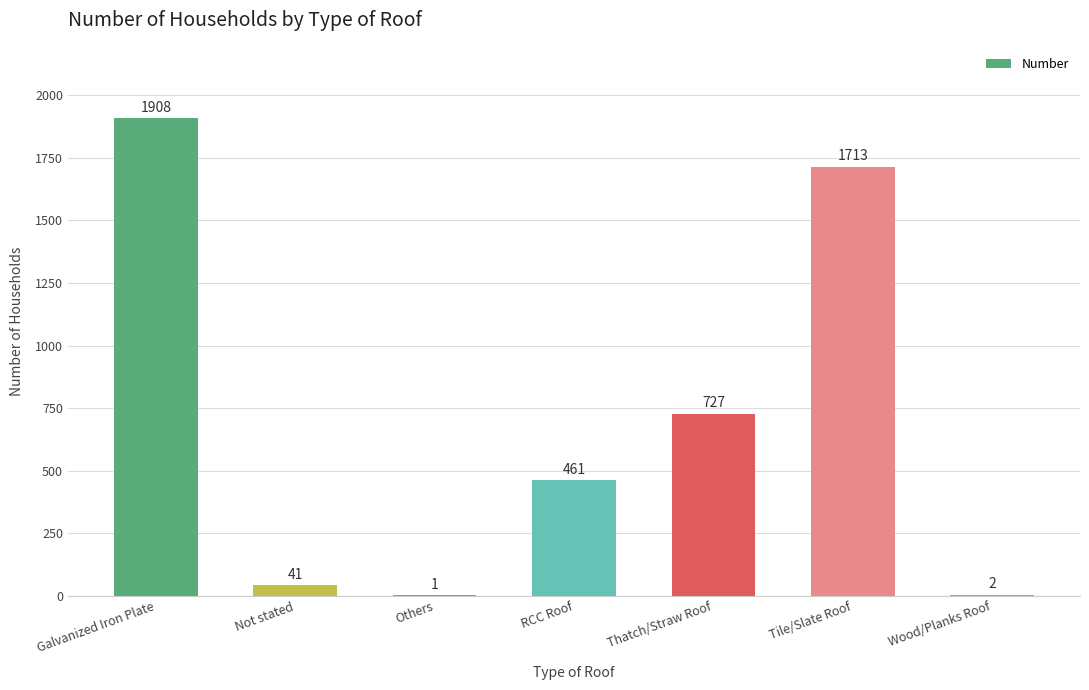

What is the sum of the values at Thatch/Straw Roof and Others?

728